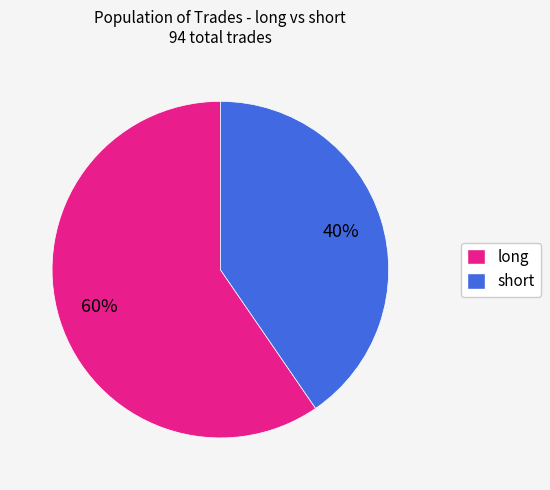

Which category has the biggest portion of the pie?

long